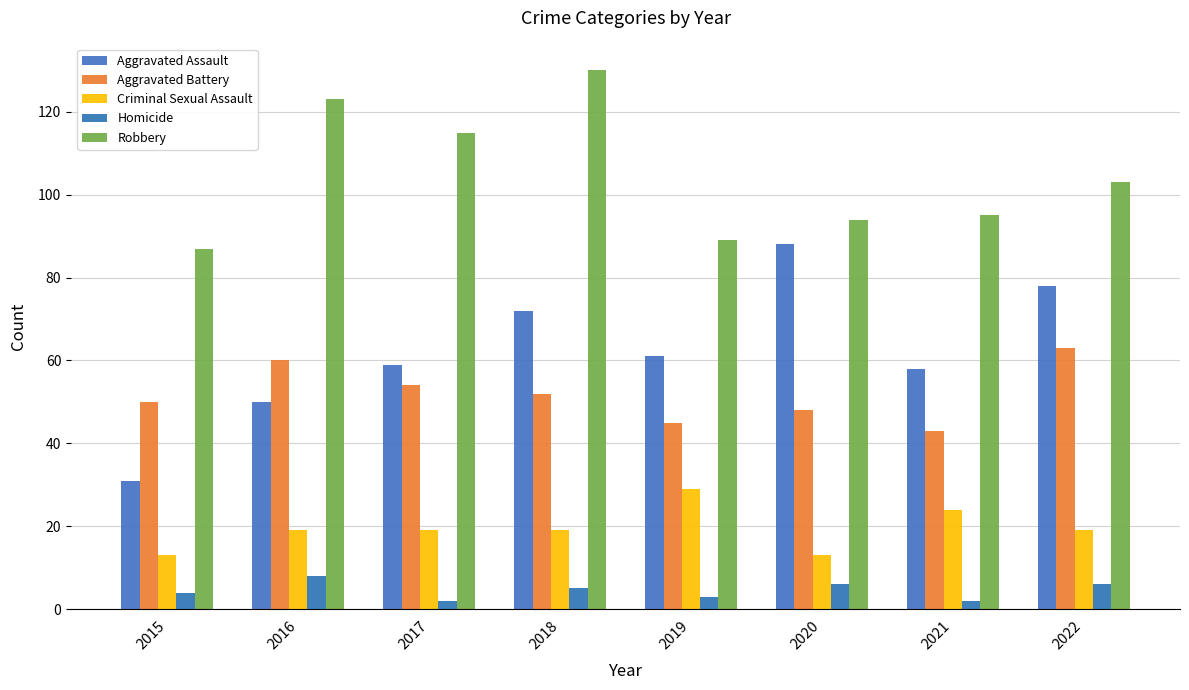

What is the value of the Homicide bar at the 5th from the left?

3